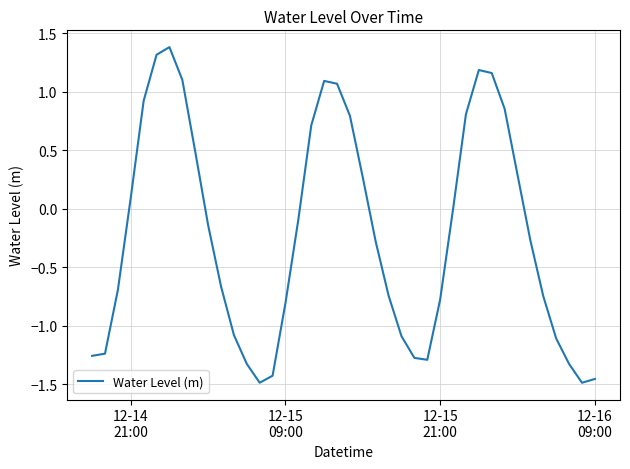

Is this an area chart (filled region under the line)?

No